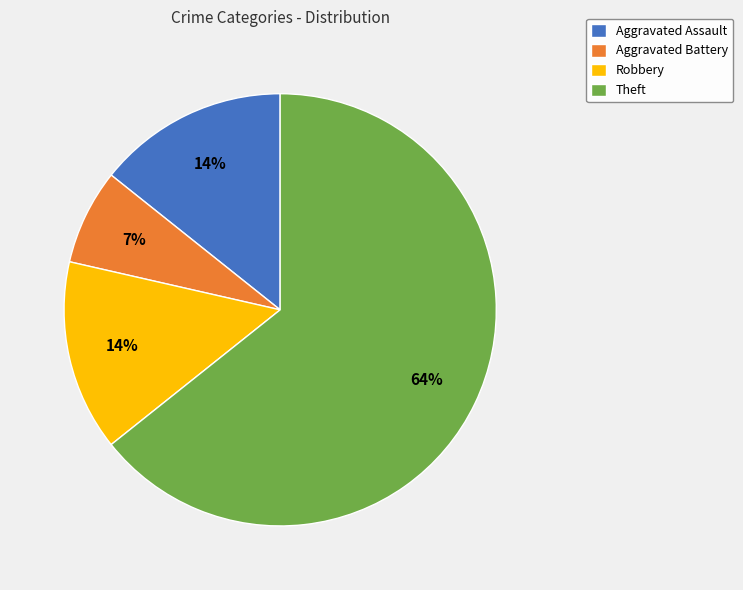

To the nearest percent, what portion does Aggravated Assault represent?

14%